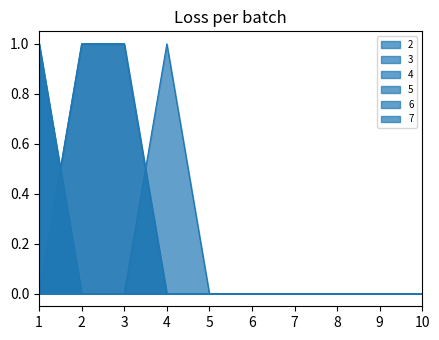

Does the chart display data point markers on the line(s)?

No